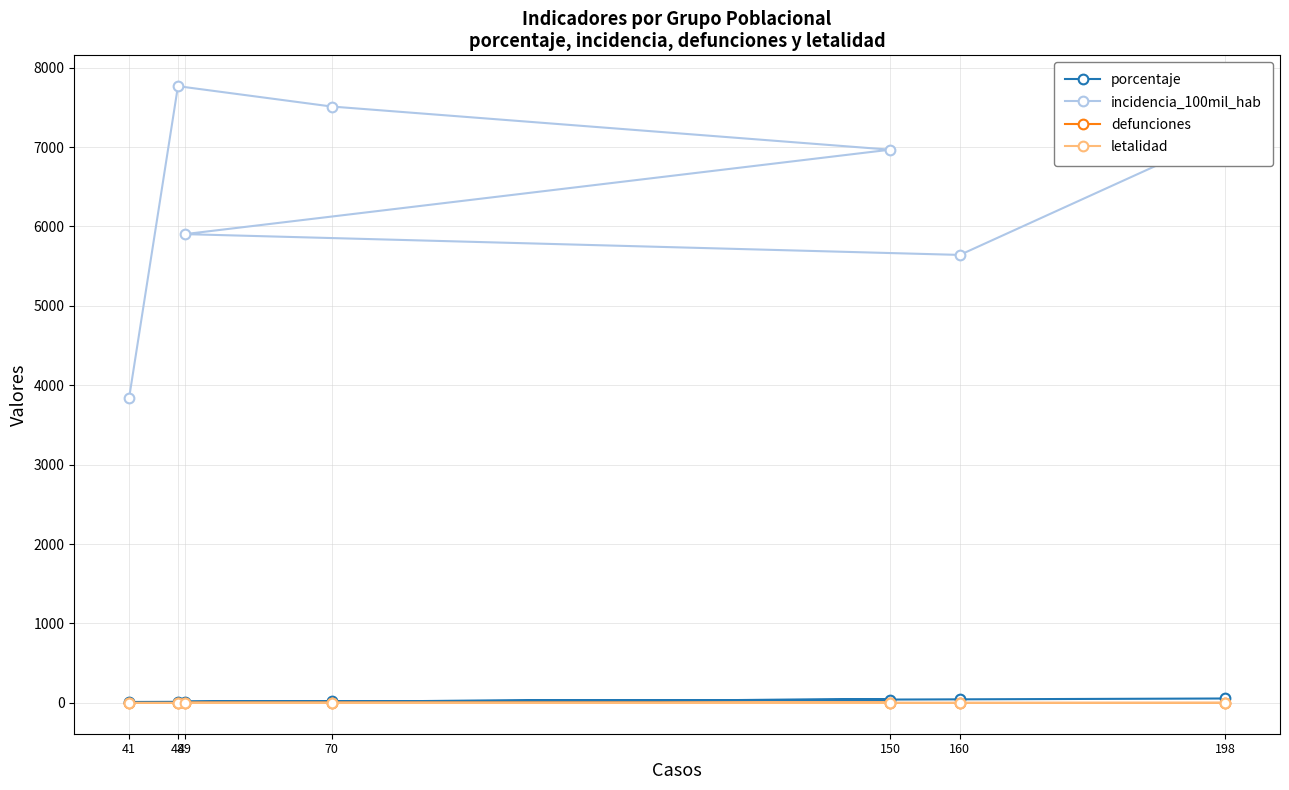

Count the number of data series in this chart.

4